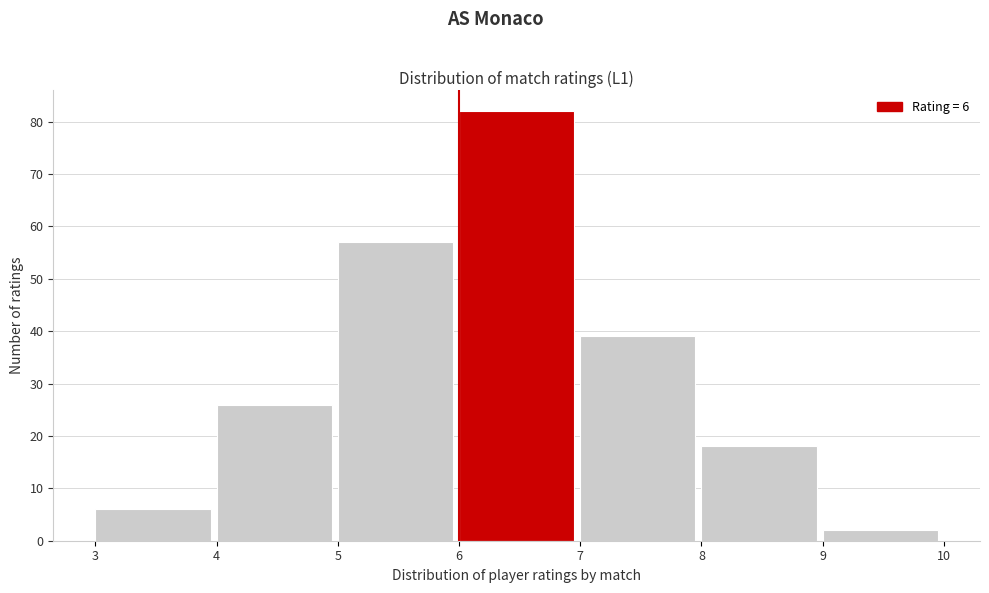

Which range on the x-axis has the tallest bar?

6 to 7